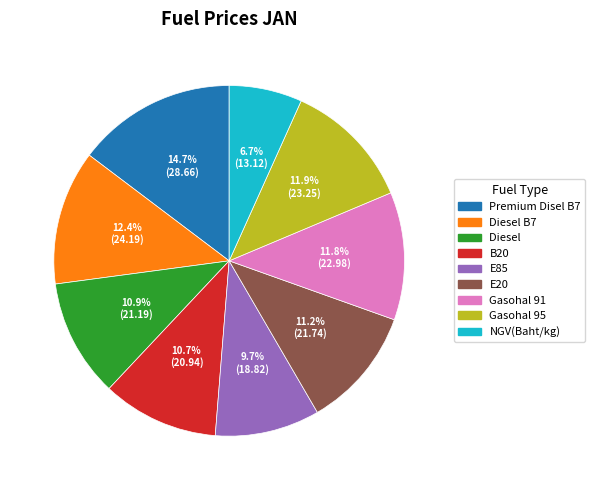

Is there any slice that represents more than half of the pie?

No